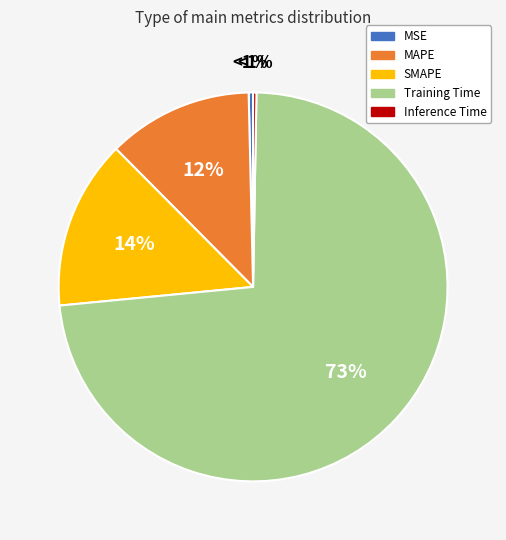

Is the sum of Inference Time and MAPE greater than half?

No